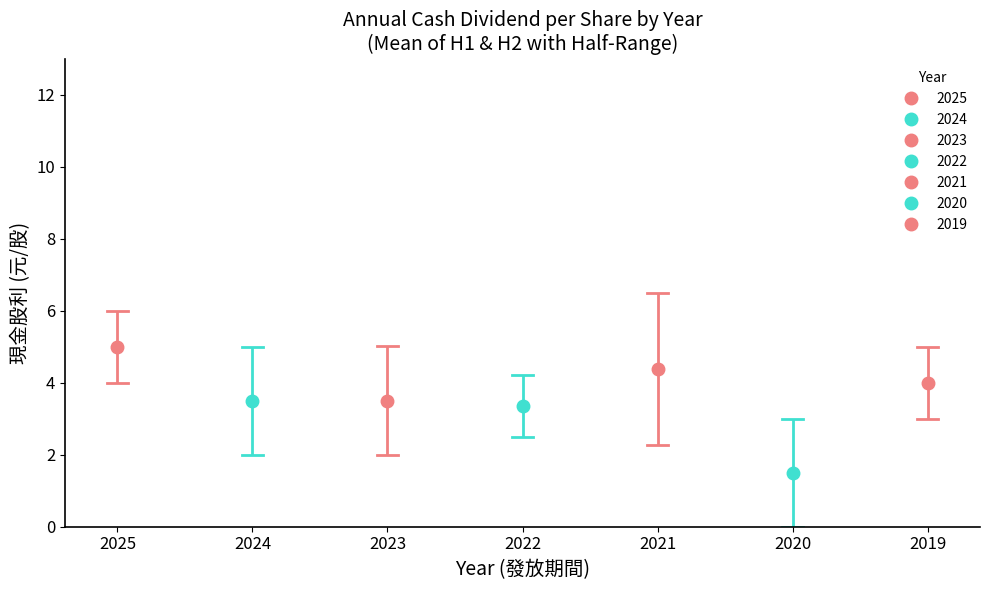

True or false: 現金股利合計 and 股利合計 intersect in this chart.

False